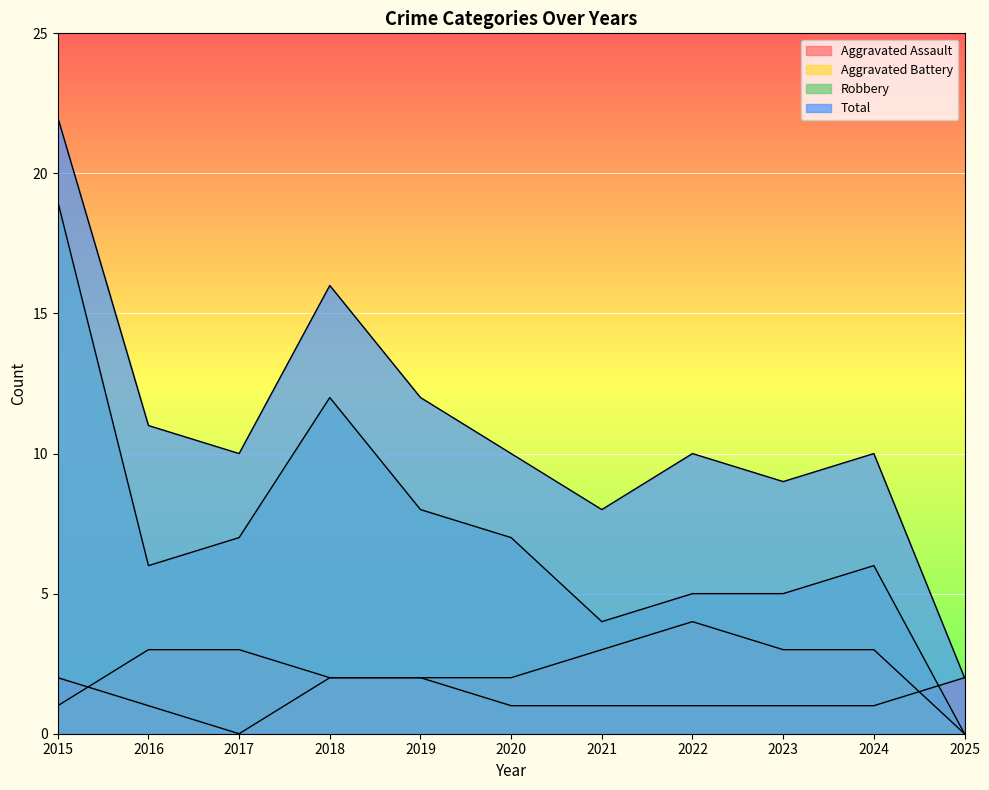

In Aggravated Battery, how many points are higher than both neighbors (excluding endpoints)?

1